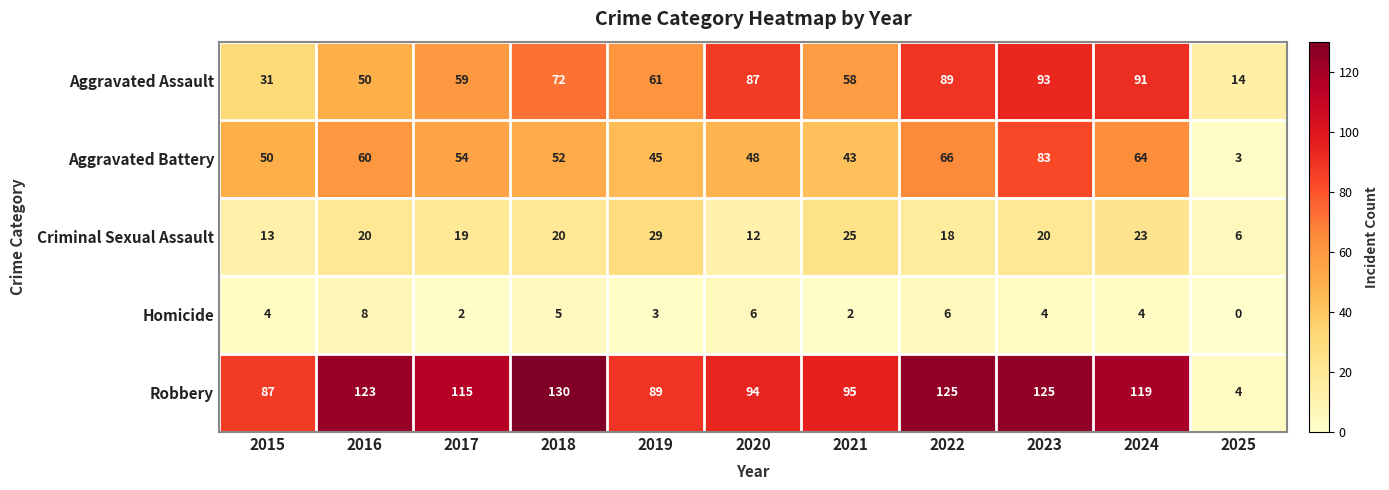

The Homicide series shows 2 at 2022. True or false?

False